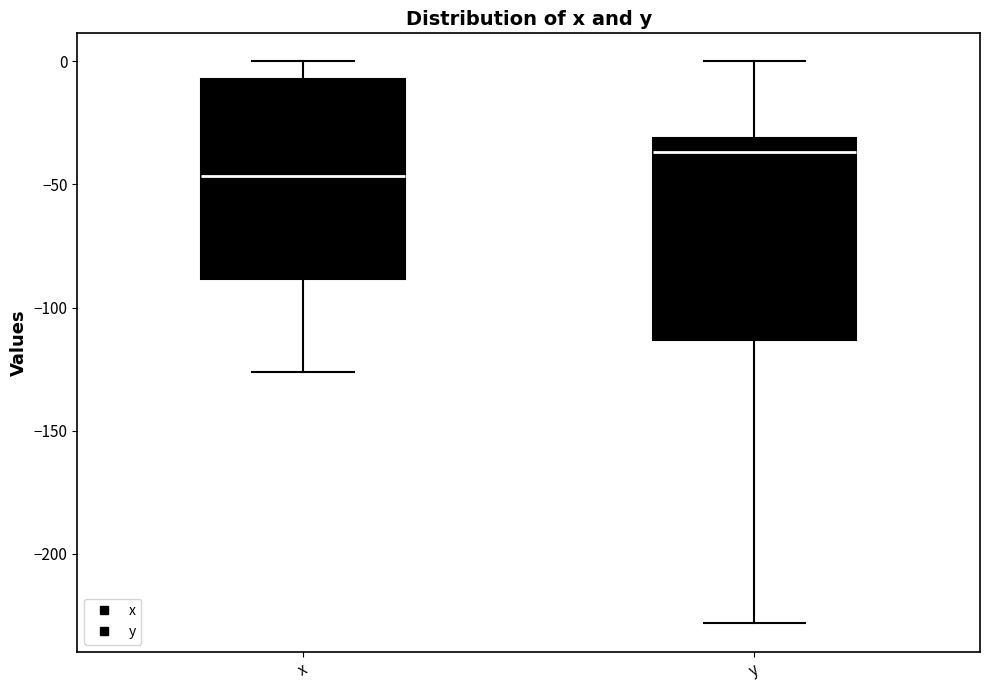

Reading left to right, read every box against the y-axis: the position of its median line, the range the box covers, and the ends of its whiskers. The values are not printed on the chart, so give them approximately, as read against the axis.

x: median -45, box -90 to -5, whiskers -125 to 0
y: median -35, box -115 to -30, whiskers -230 to 0